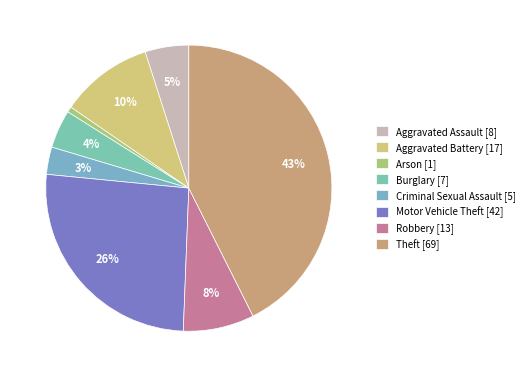

What percentage is the Motor Vehicle Theft slice, to the nearest percent?

26%